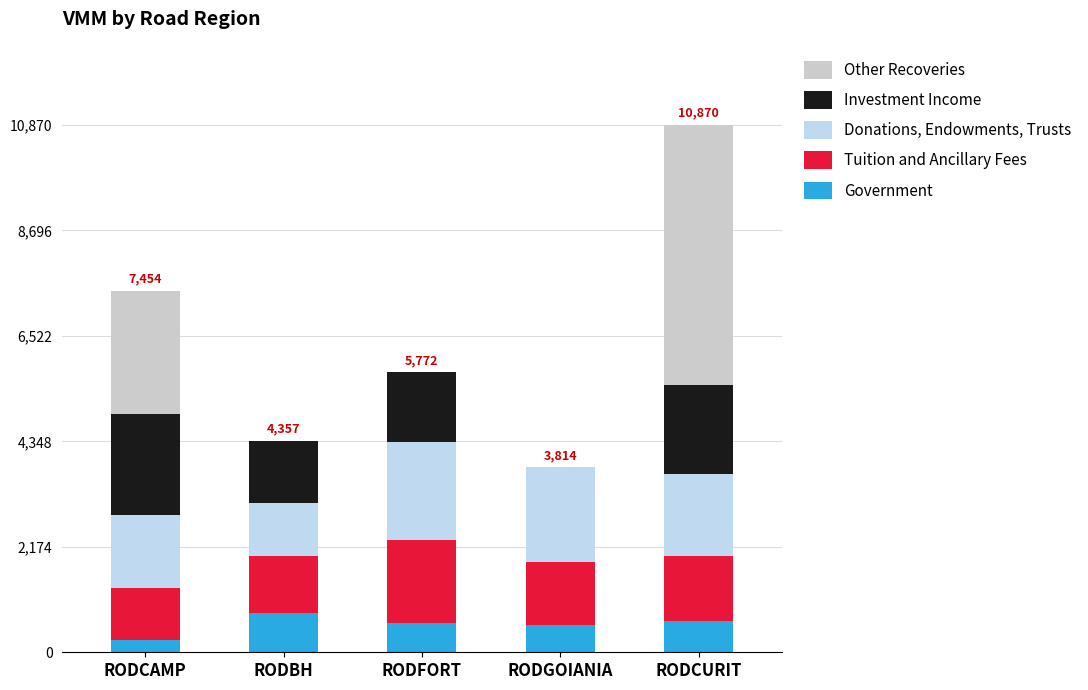

True or false: Government has a value of 638.6 at RODCURIT.

True